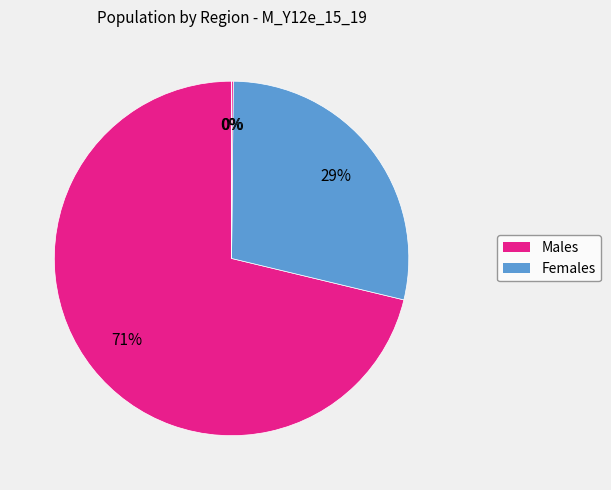

Count the number of slices in the pie.

4